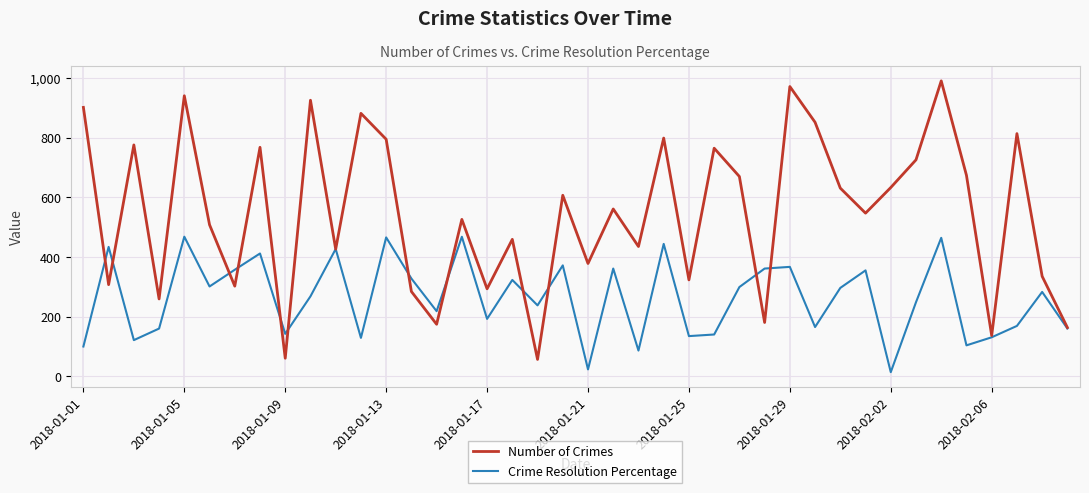

Rank the series by their maximum value, from highest to lowest.

Number of Crimes, Crime Resolution Percentage